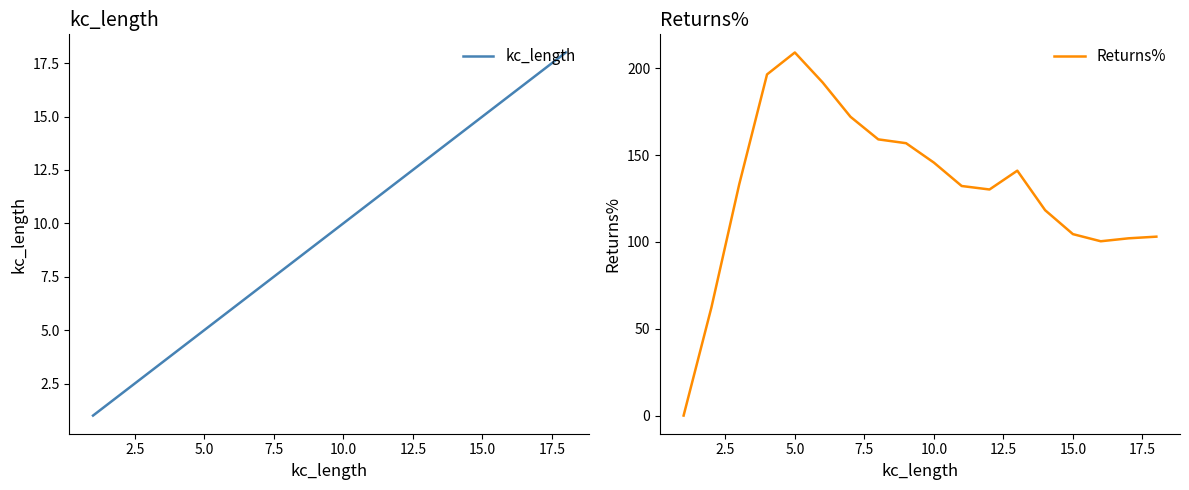

The value of Returns% at 5.0 is 209.1. True or false?

True